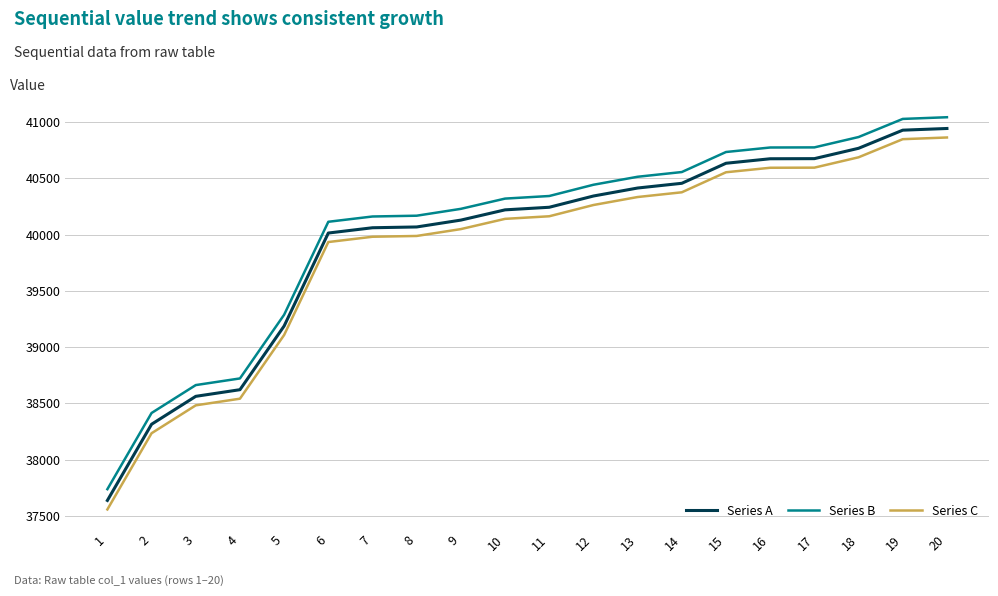

List the series in order of their peak value, highest first.

Series B, Series A, Series C